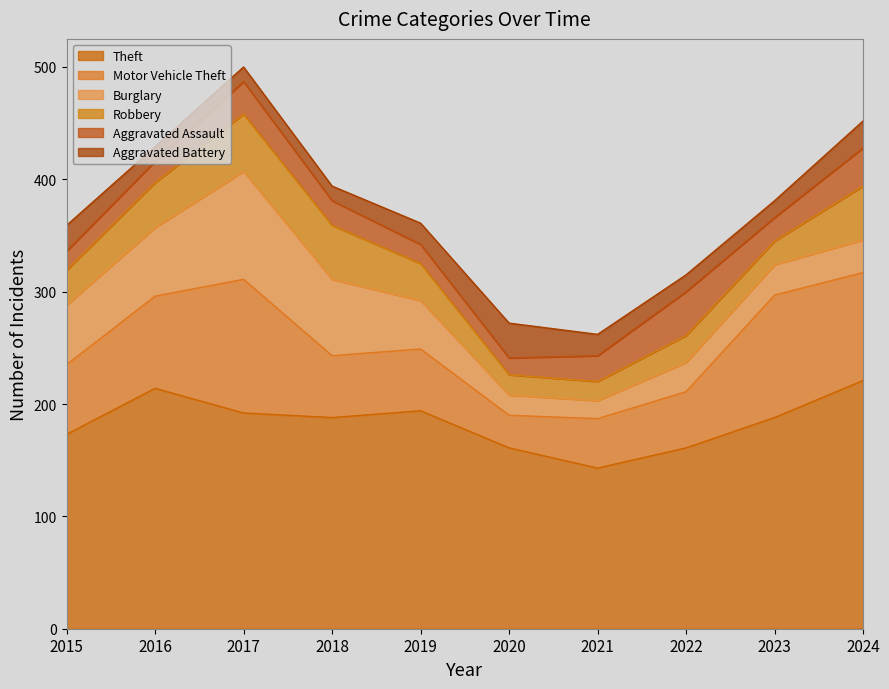

Does the chart display data point markers on the line(s)?

No